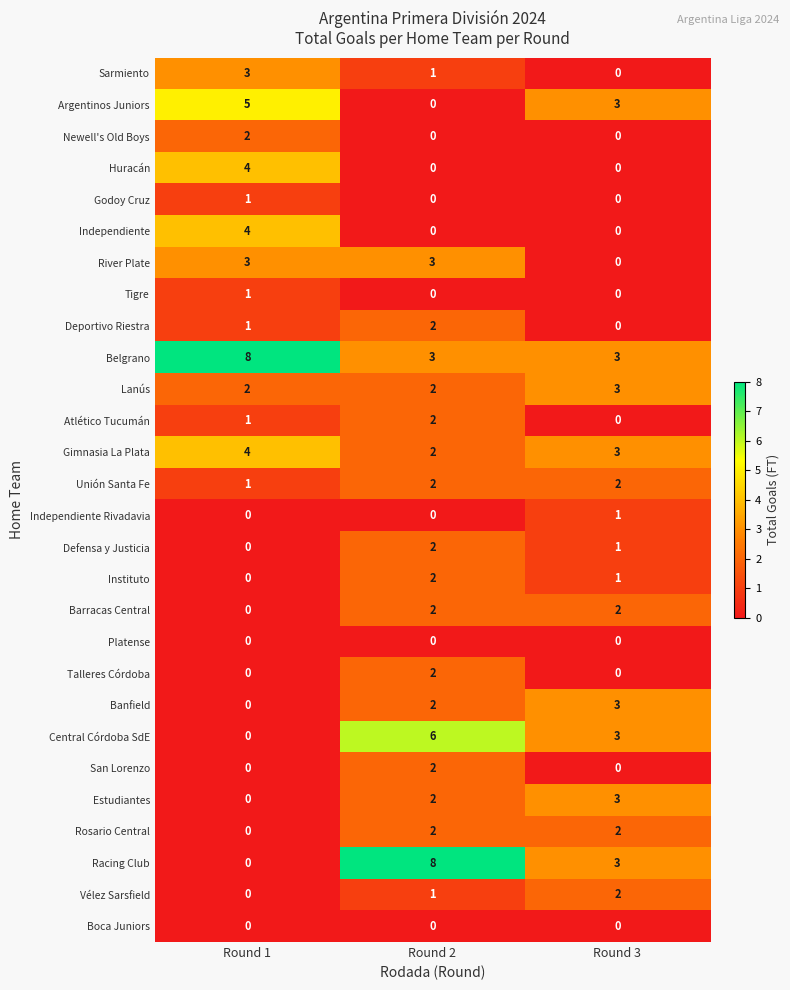

How many series are shown in this chart?

28